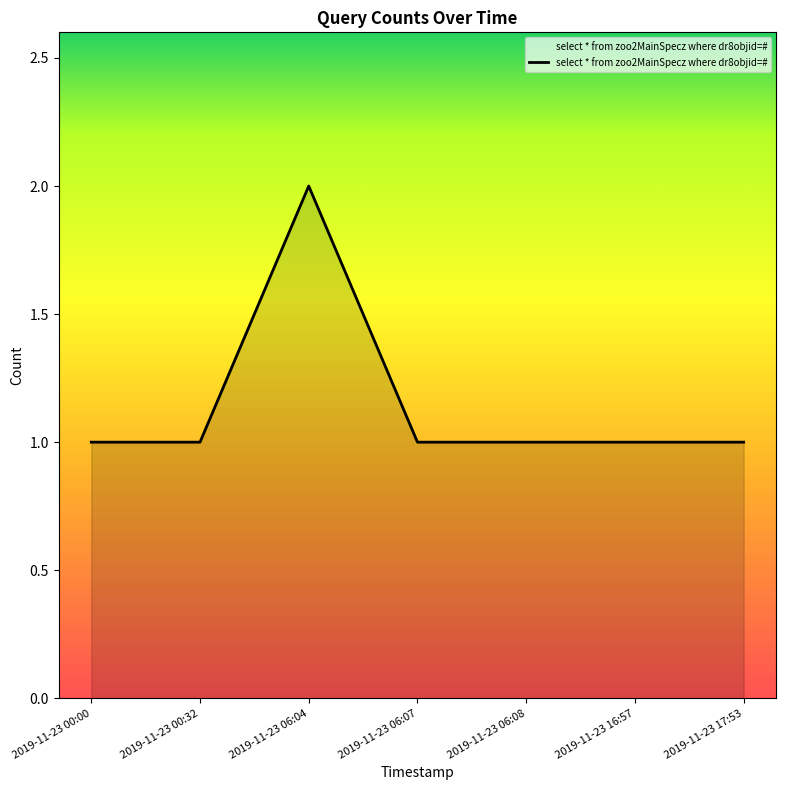

Count the number of categories in the chart.

7